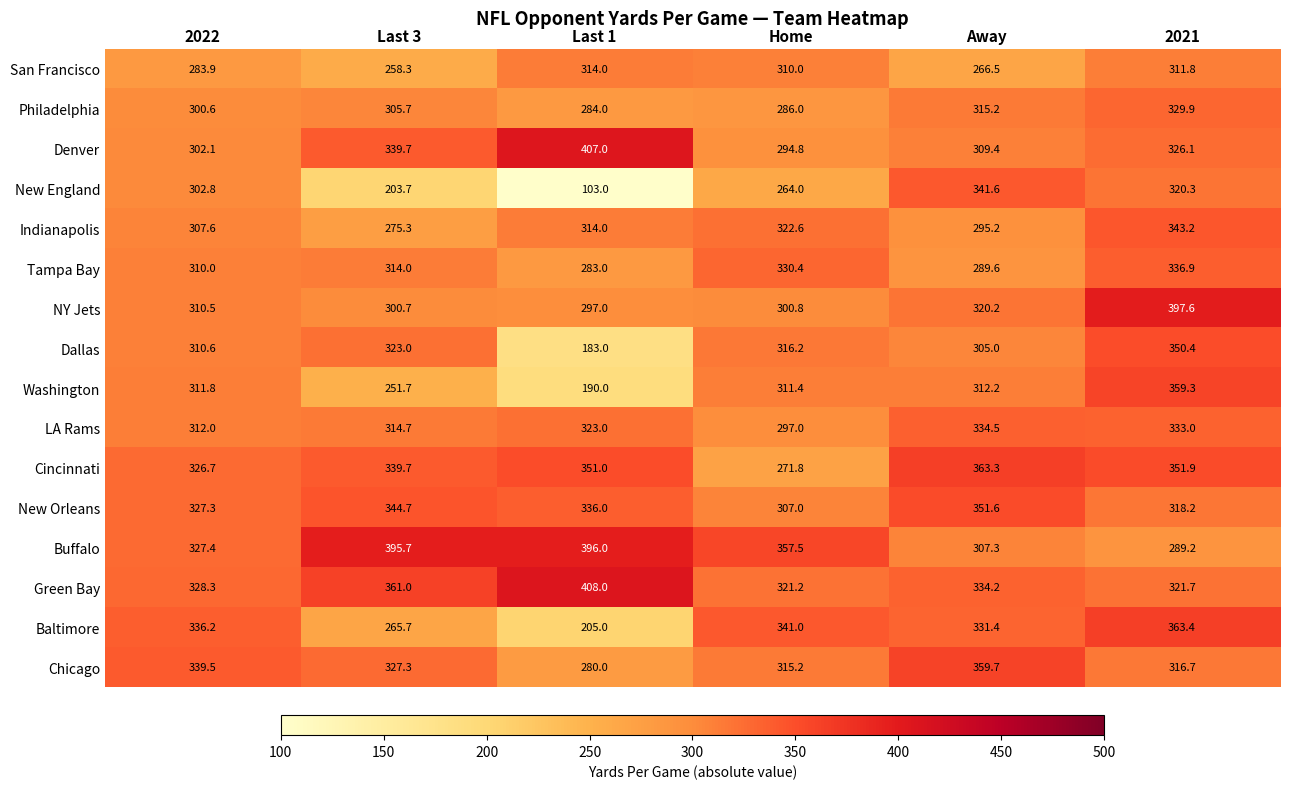

What is the average value of the Indianapolis series?

309.7